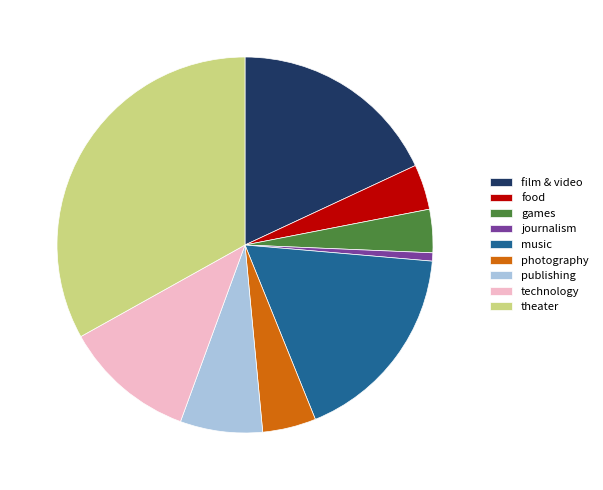

Is the sum of games and film & video greater than half?

No